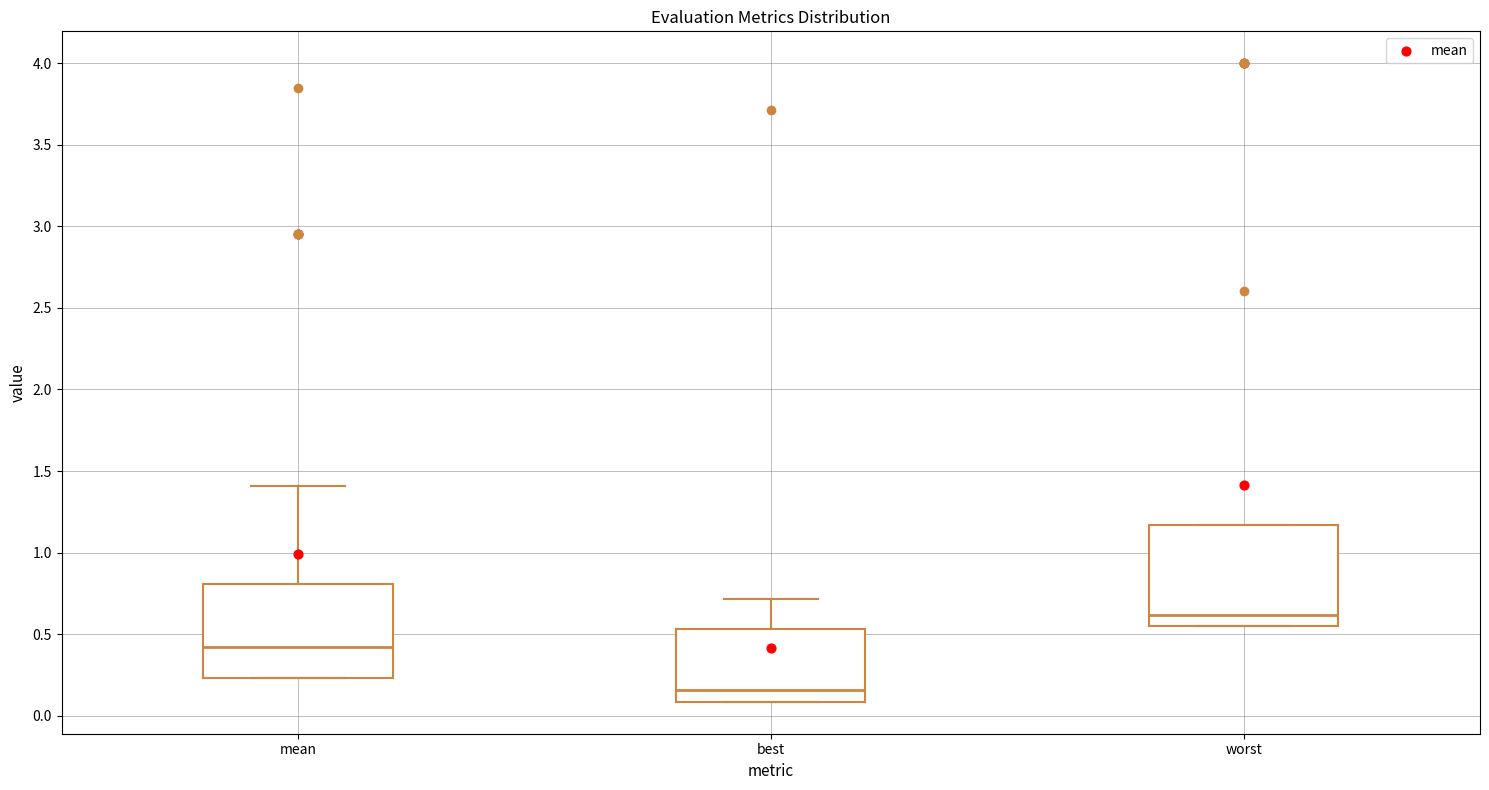

Reading left to right, transcribe this box plot: for each box, give where its median line is, the range the box spans, and where its two whiskers end, as read against the y-axis. The values are not printed on the chart, so give them approximately, as read against the axis.

mean: median 0.40, box 0.25 to 0.80, whiskers 0.25 to 1.40
best: median 0.15, box 0.10 to 0.55, whiskers 0.10 to 0.70
worst: median 0.60, box 0.55 to 1.15, whiskers 0.55 to 1.15